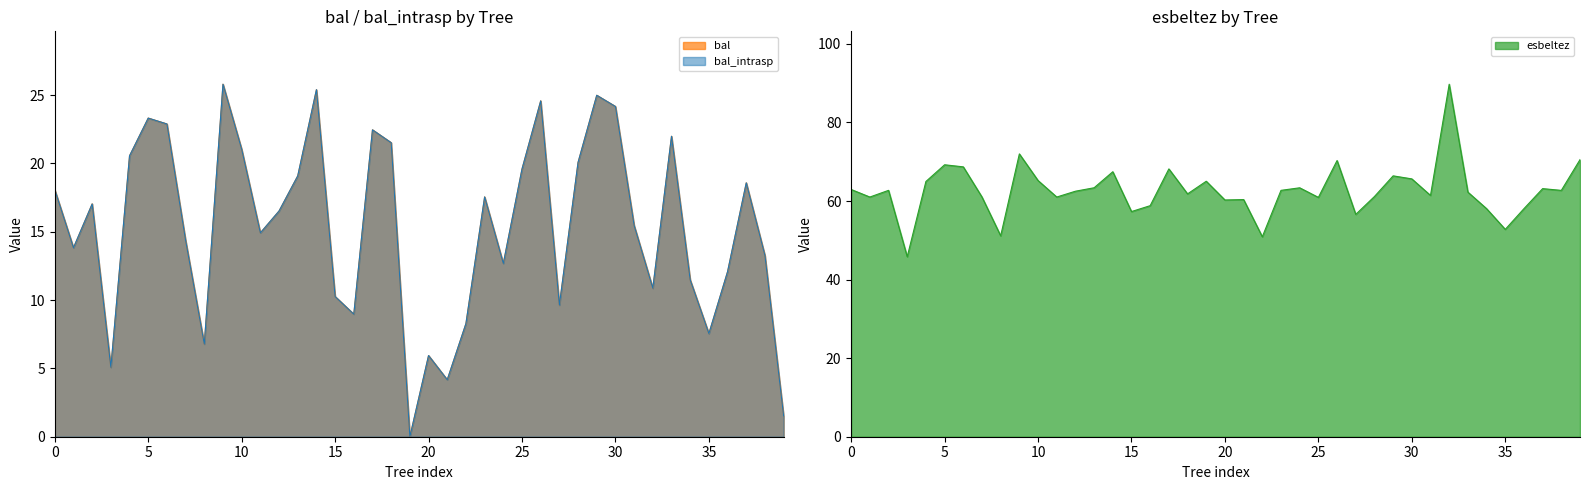

The esbeltez series shows 28.5 at 25. True or false?

False